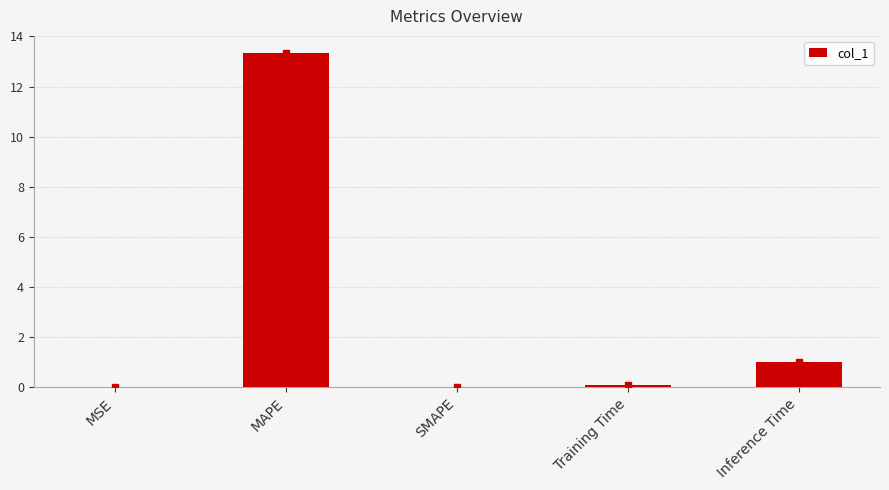

What is the sum of all values?

14.5